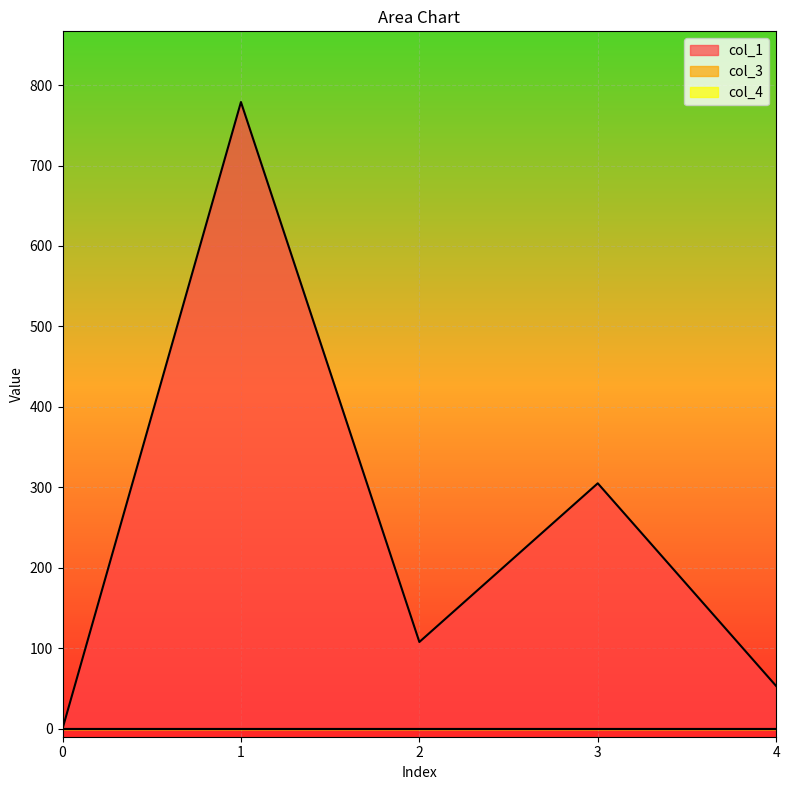

What are all the series names shown in the legend?

col_1, col_3, col_4